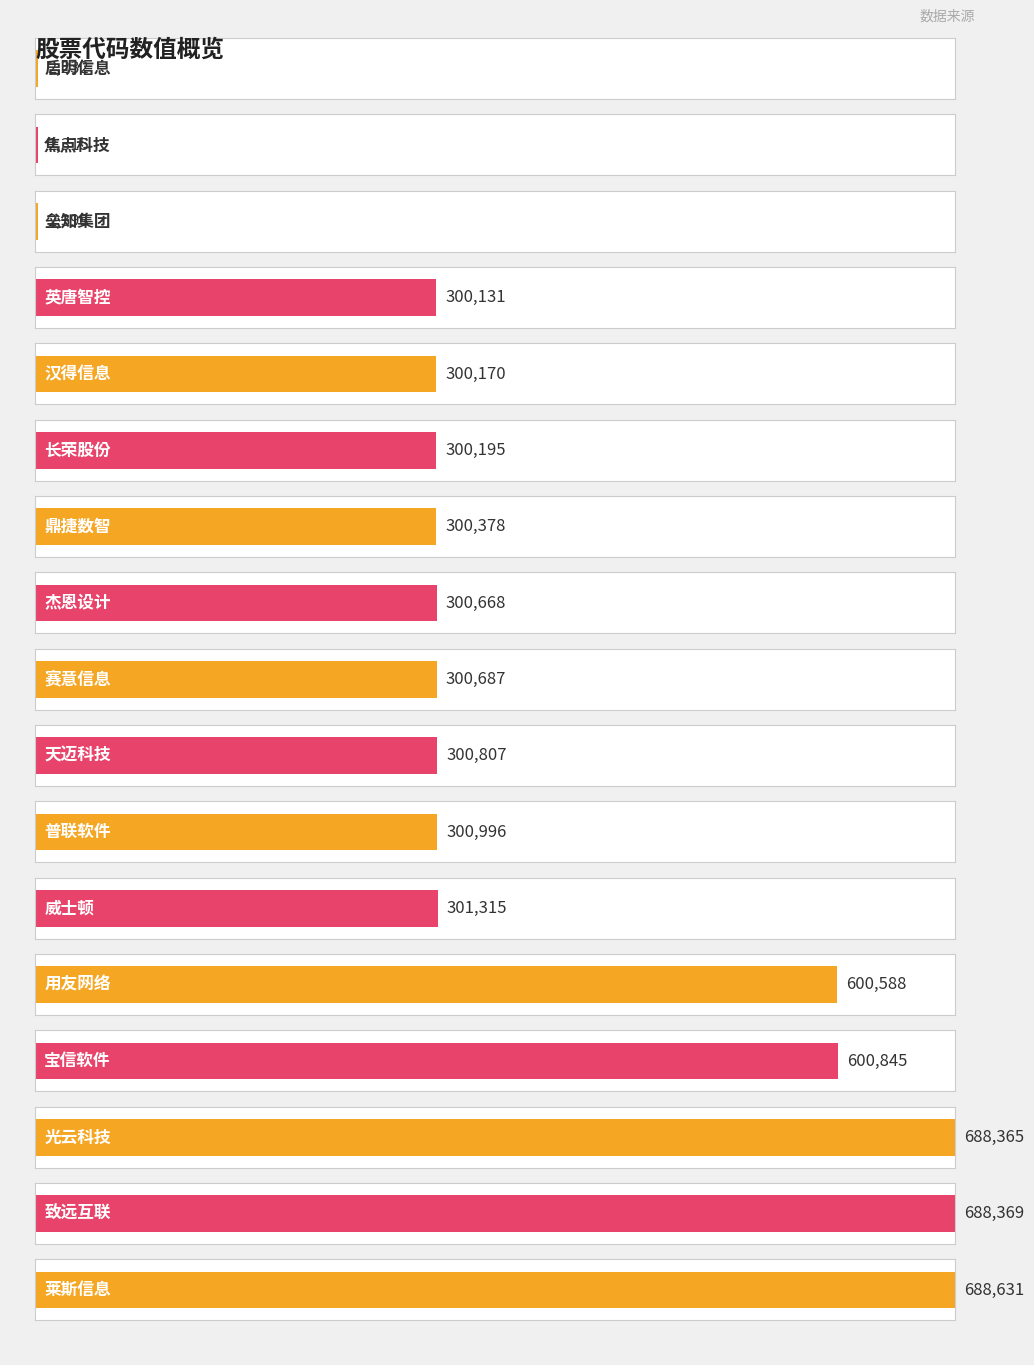

What position from the left is 宝信软件?

14